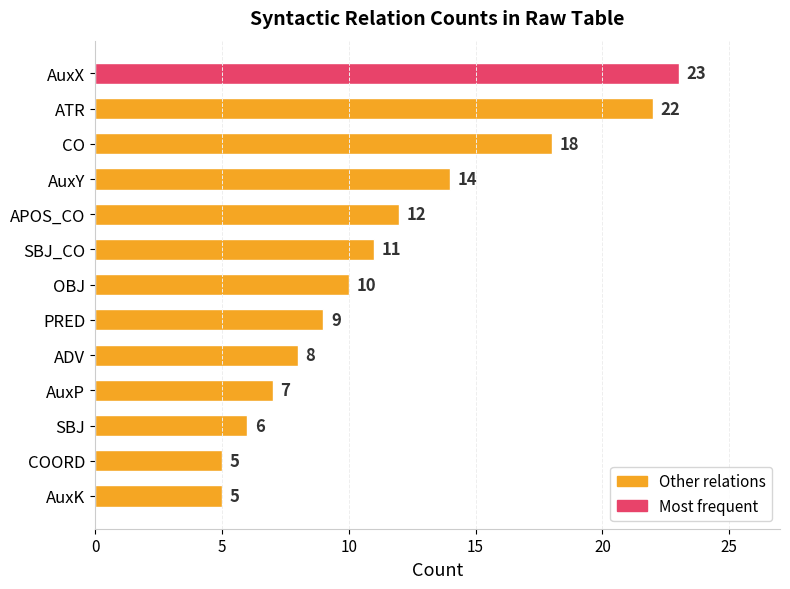

Reading top to bottom, list all the values displayed in this chart.

AuxX=23	ATR=22	CO=18	AuxY=14	APOS_CO=12	SBJ_CO=11	OBJ=10	PRED=9	ADV=8	AuxP=7	SBJ=6	COORD=5	AuxK=5